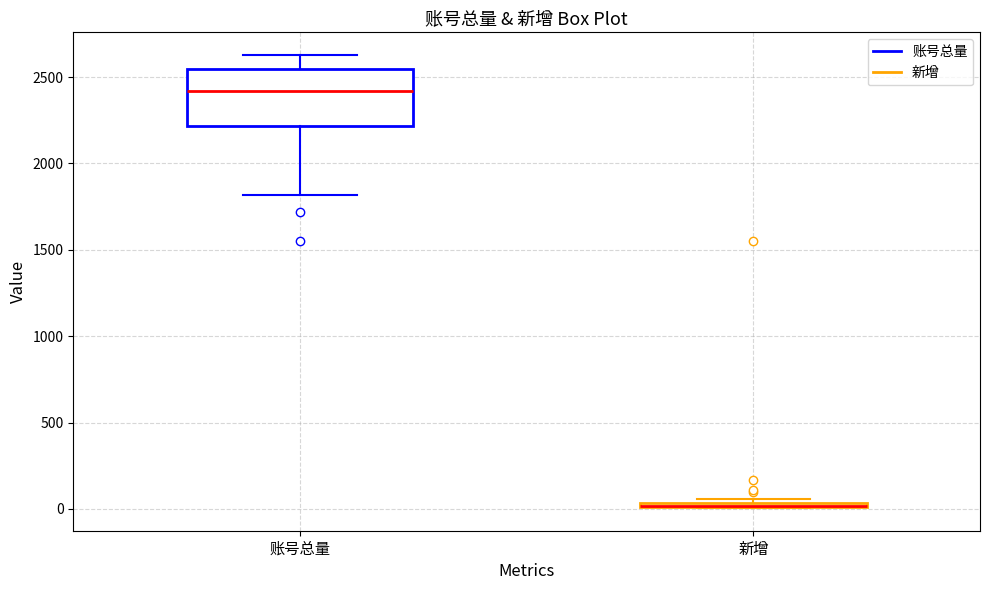

Where is the lower edge of the box for 新增 on the y-axis? The values are not printed on the chart, so give them approximately, as read against the axis.

0